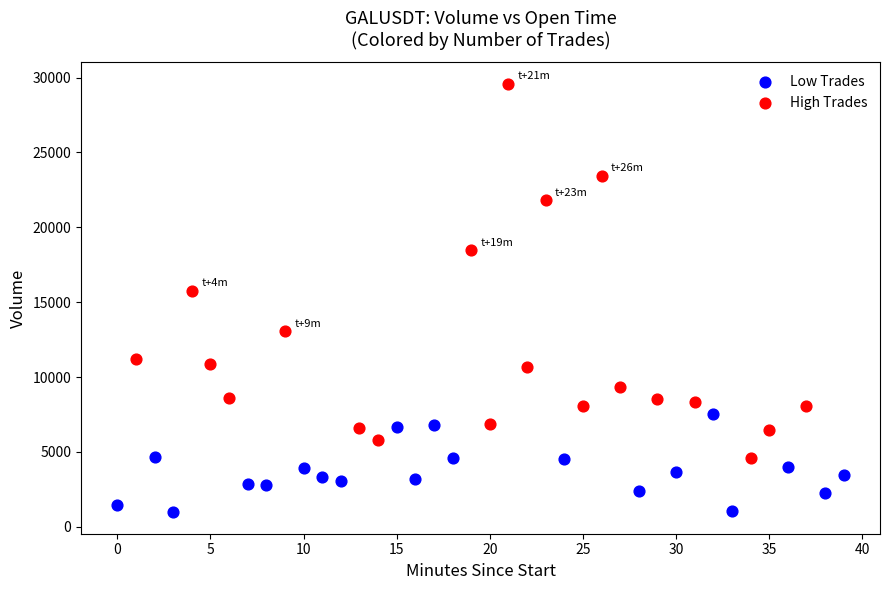

What are all the series names shown in the legend?

Low Trades, High Trades